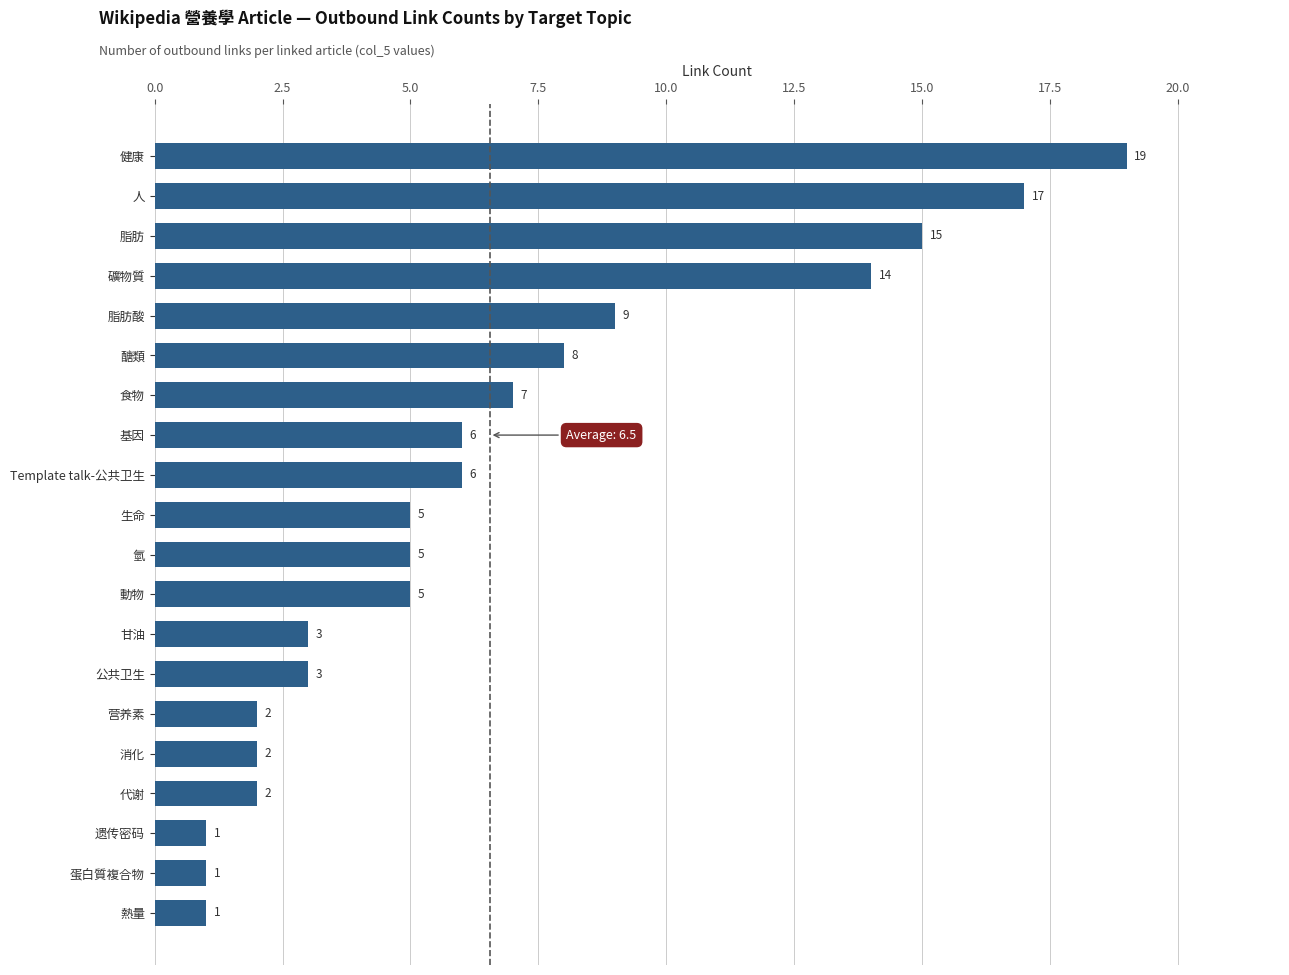

What is the greatest value displayed?

19